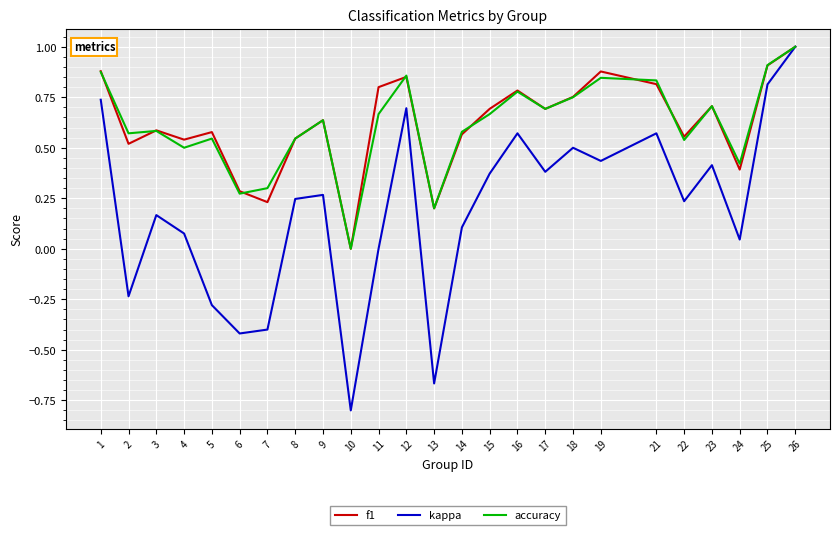

Is it true that kappa equals 0.3 at 1?

False